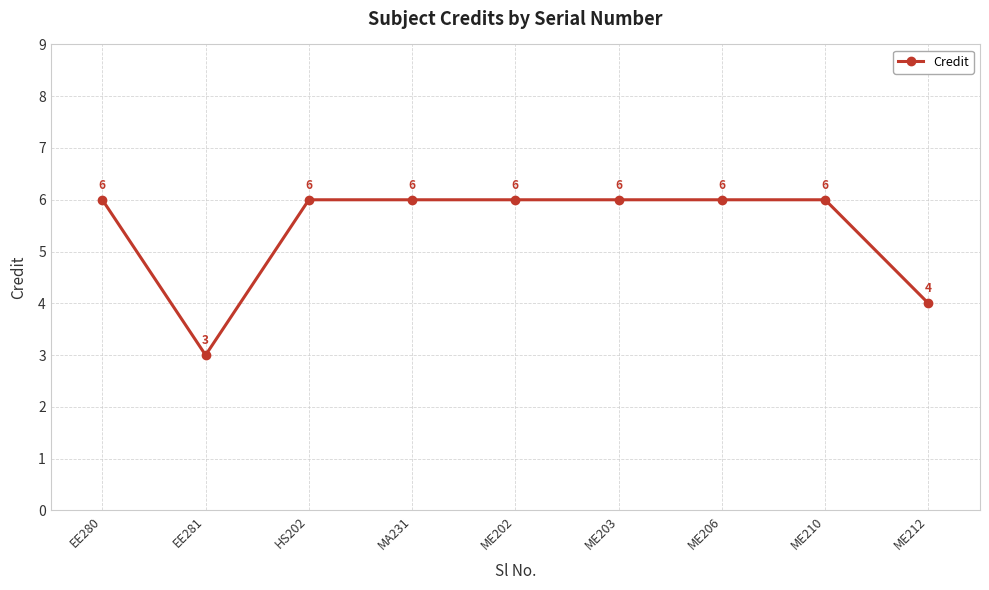

How many values are between 6 and 7?

7